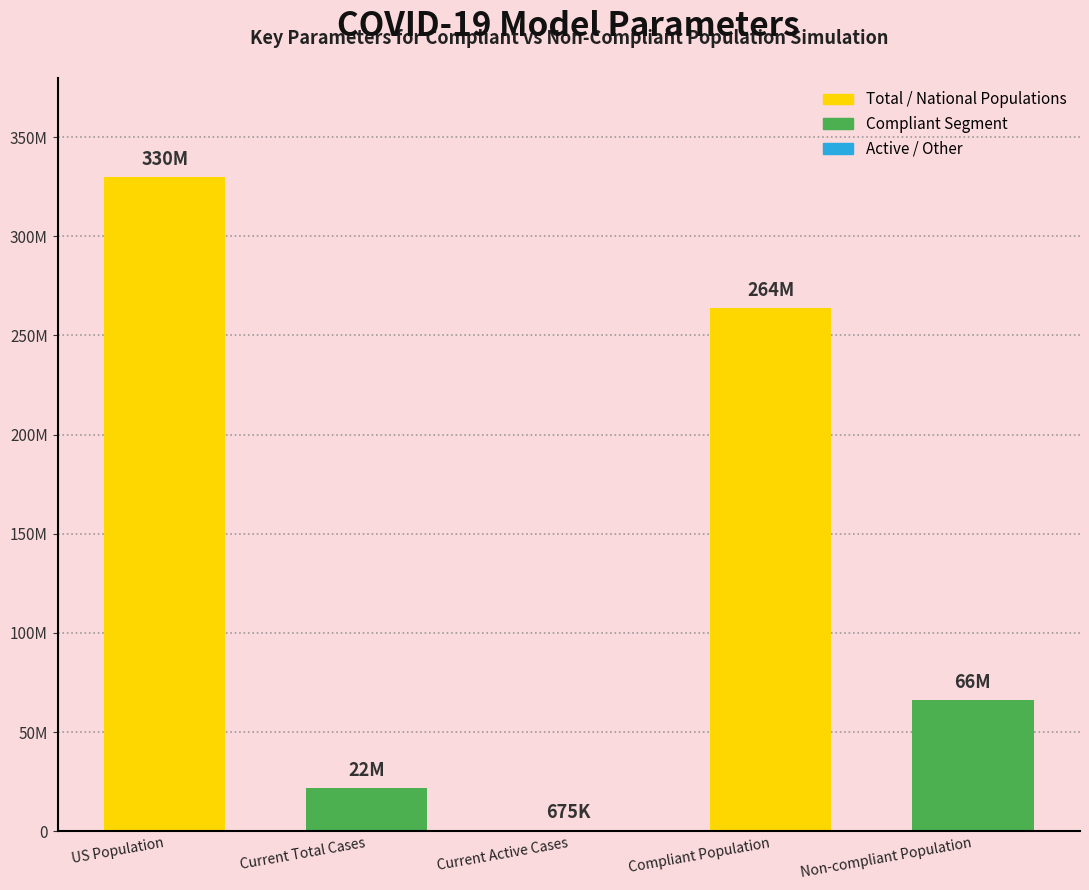

Are the bars horizontal?

No